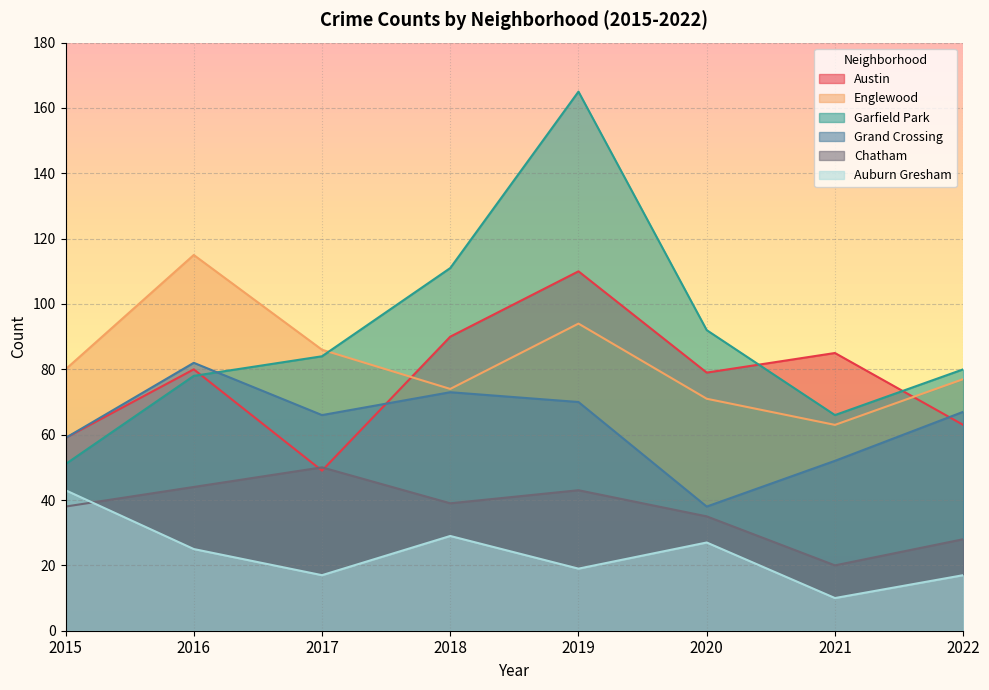

Rank the series by their maximum value, from lowest to highest.

Auburn Gresham, Chatham, Grand Crossing, Austin, Englewood, Garfield Park